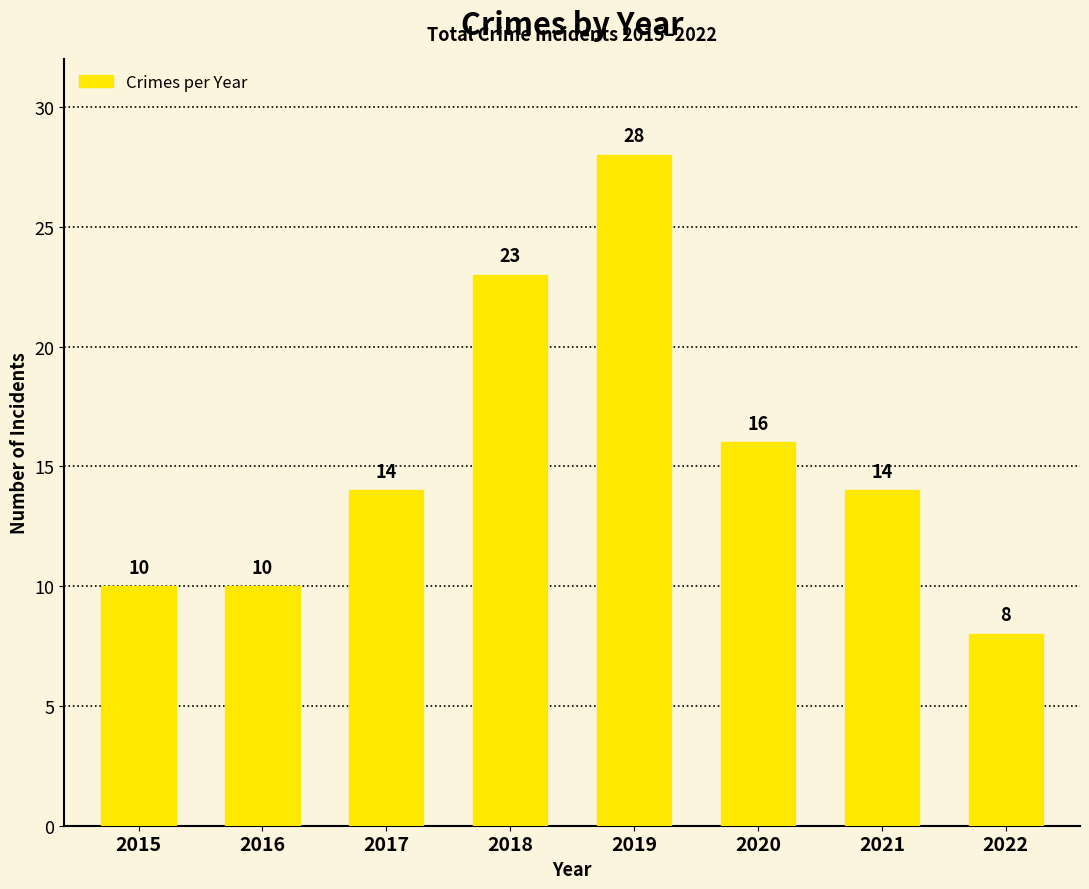

What is the value of the 1st bar from the left?

10